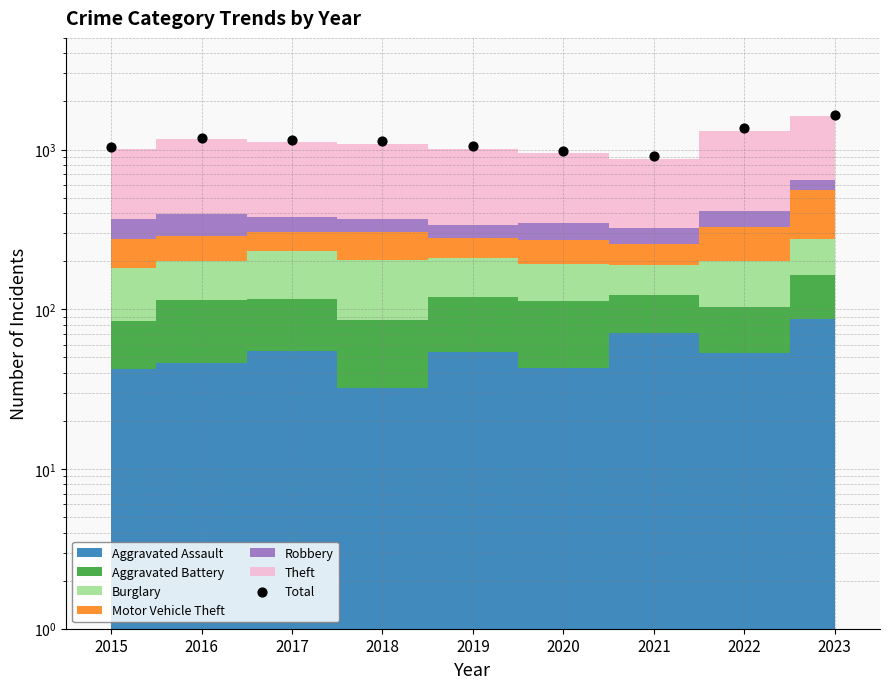

What is the change in value from 2019 to 2021?

-138